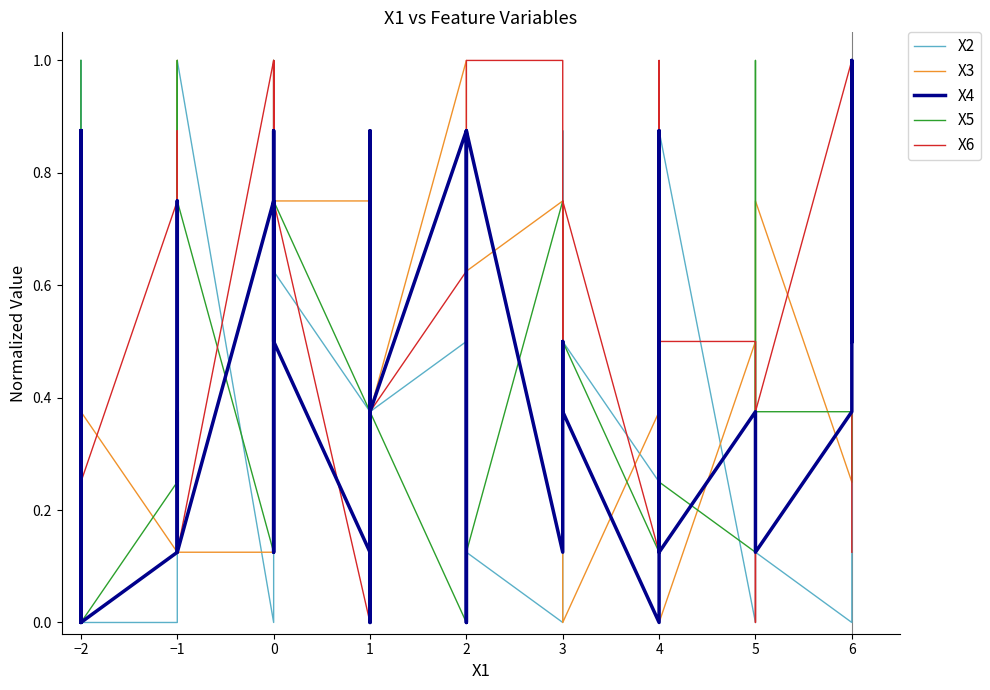

How many values in X5 are above zero?

37